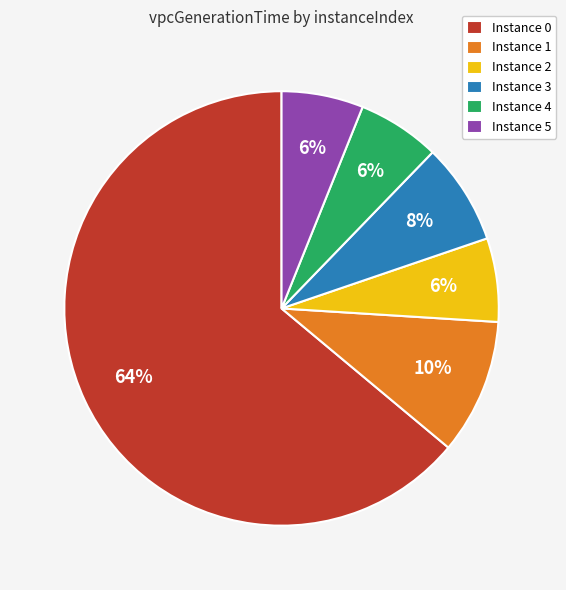

Between Instance 2 and Instance 0, which is larger?

Instance 0